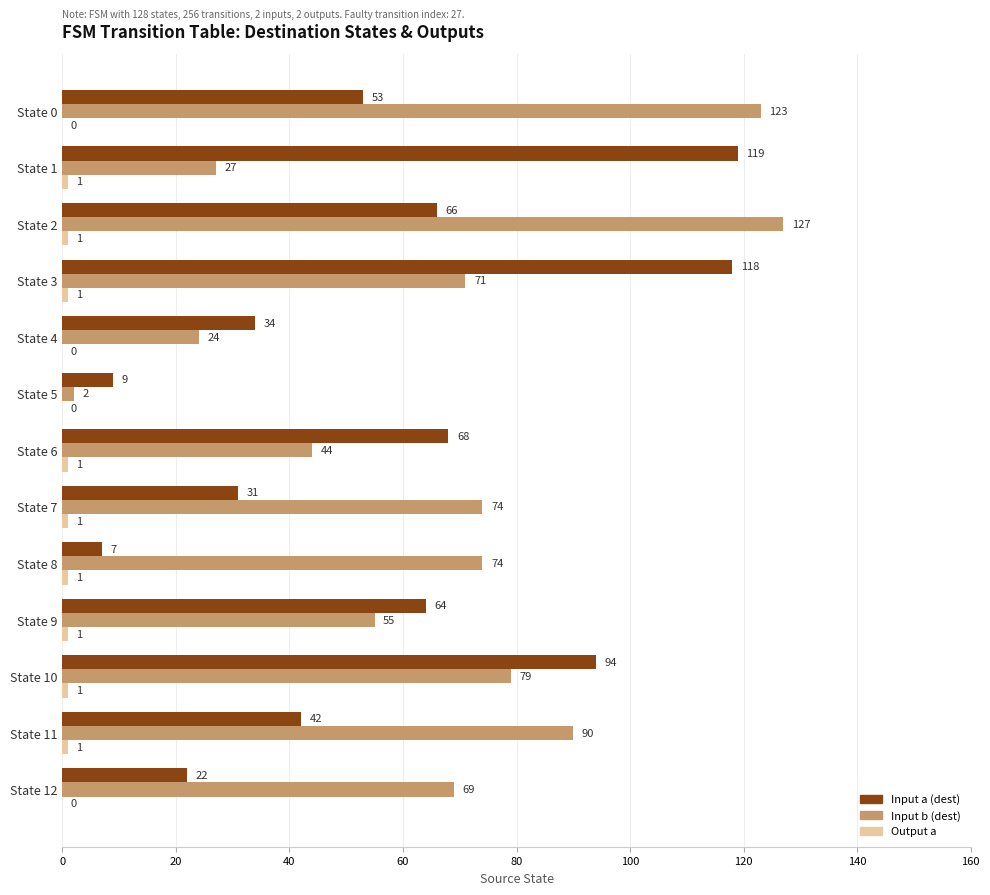

At which label is Input a (dest) closest to 63?

State 9